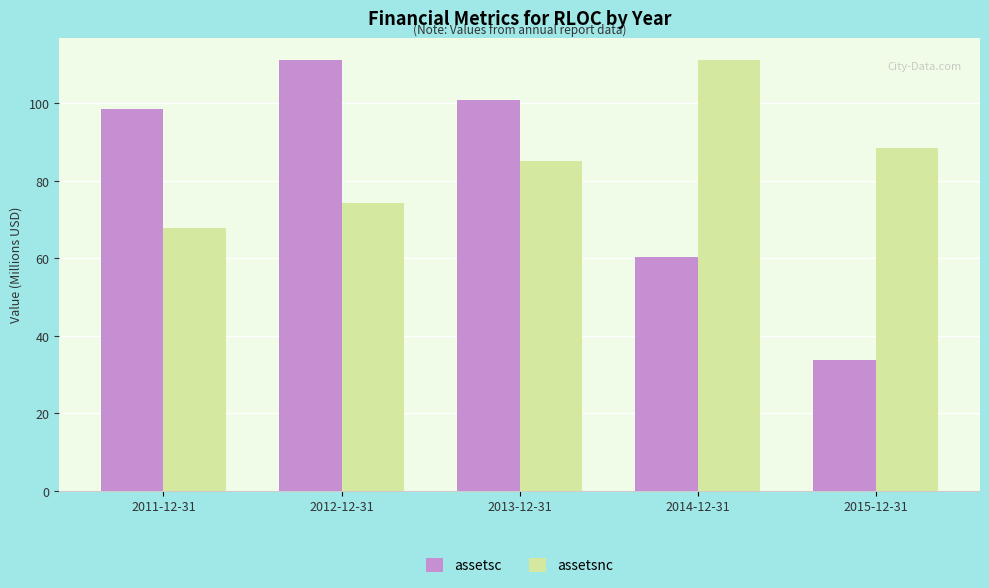

Reading left to right, transcribe all the data shown in this chart.

assetsc: 98.6	111.3	100.9	60.3	33.8
assetsnc: 67.8	74.4	85.1	111.1	88.4